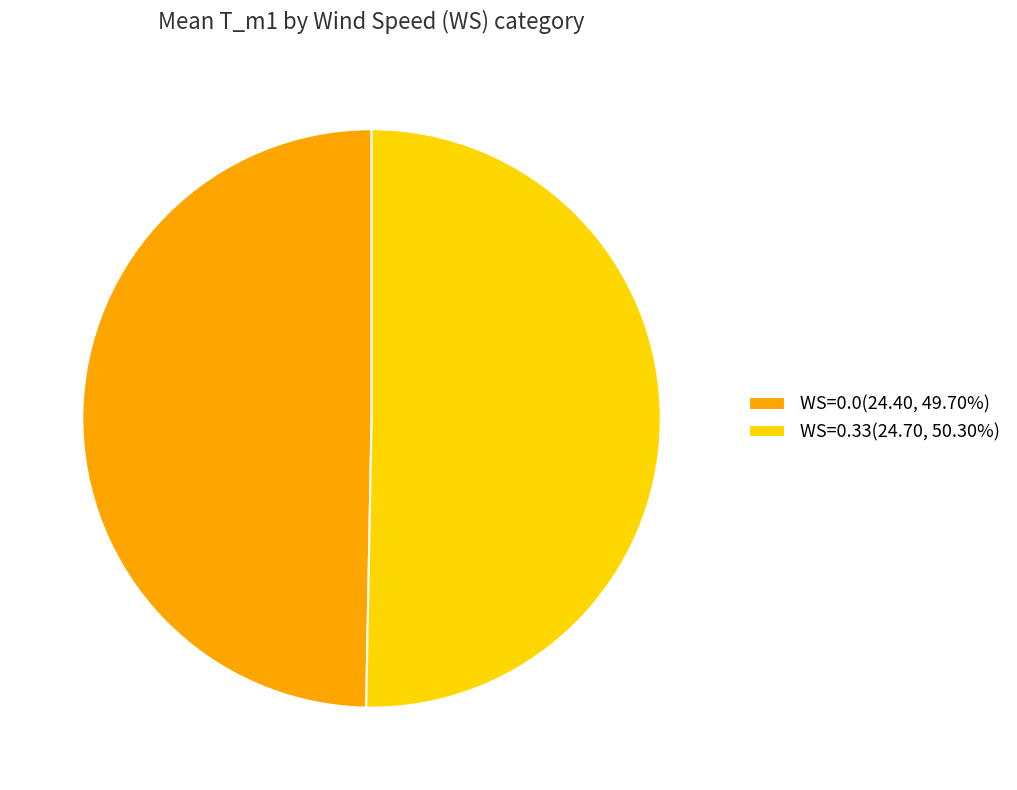

How many segments does this pie chart have?

2